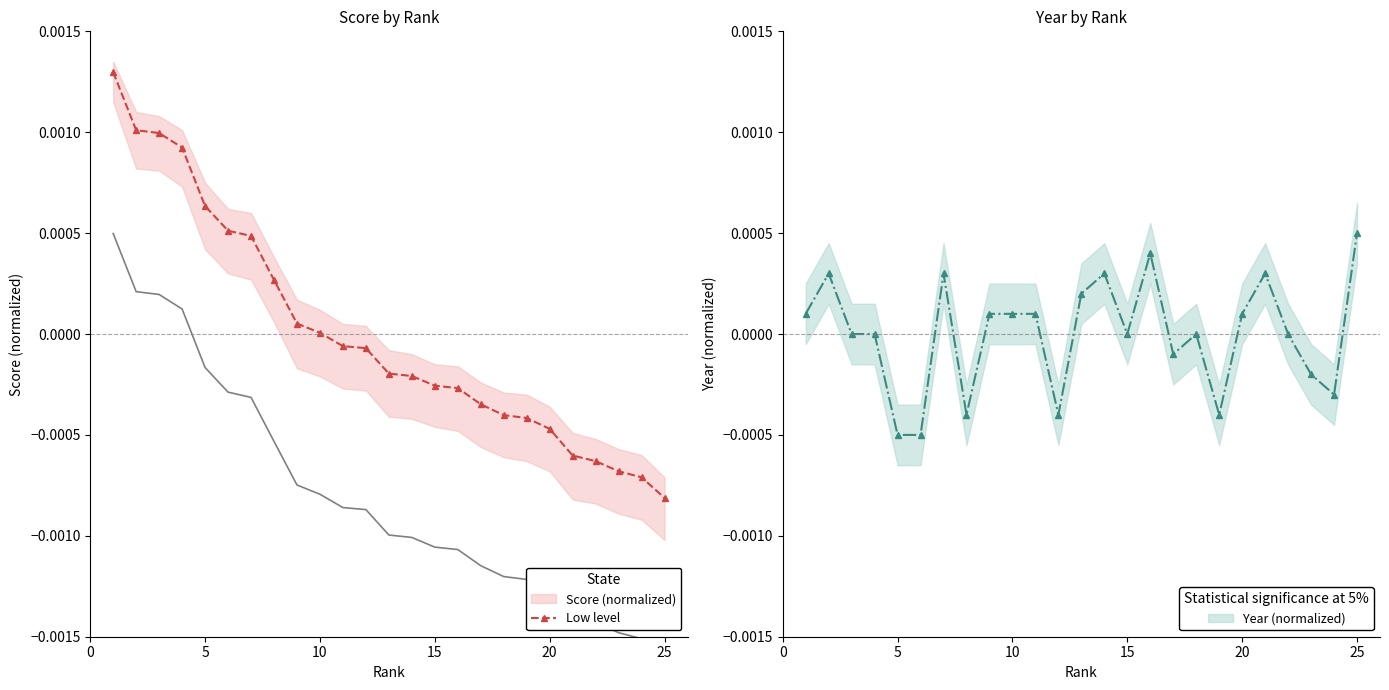

The value of Year (normalized) at 19 is 0.0. True or false?

False